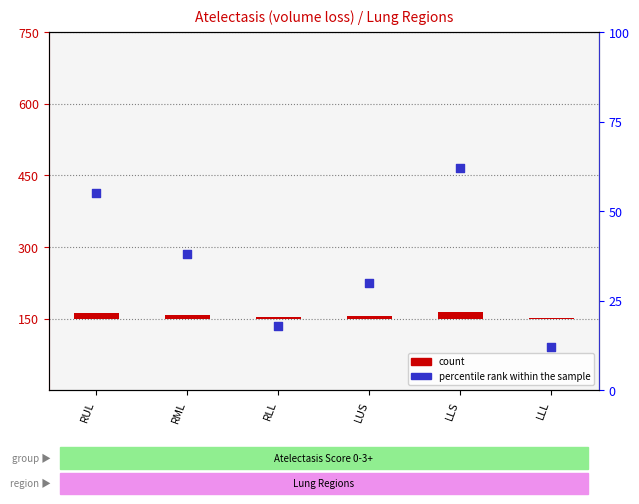

What is the total value across all series at LUS?

36